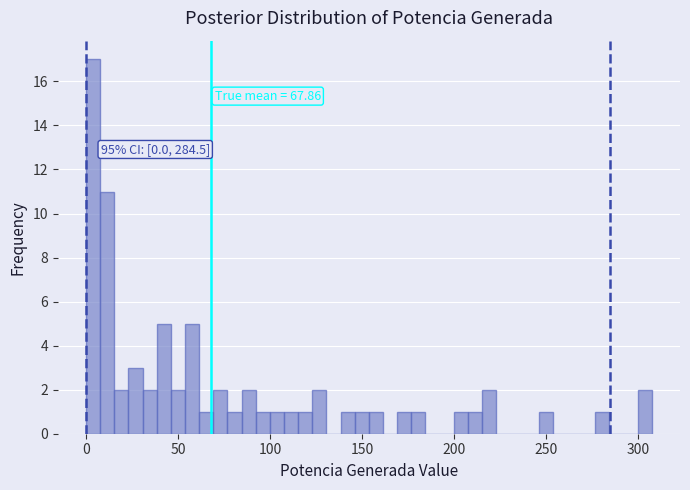

Around what value on the x-axis is the tallest bar? Give the approximate position of its centre, as read against the axis.

5